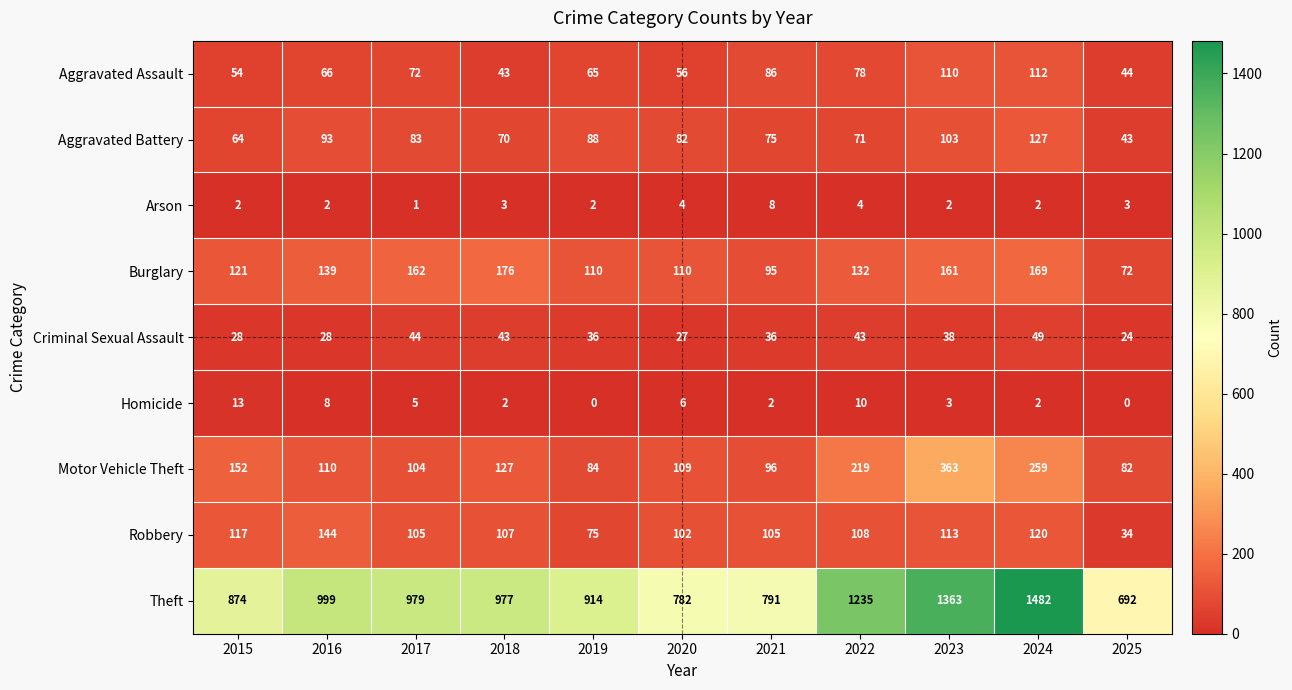

Where is Burglary nearest to the value 124?

2015